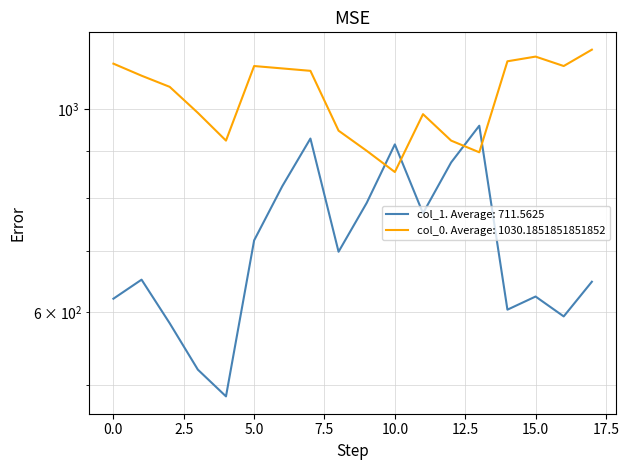

What is the smallest value displayed?

486.0